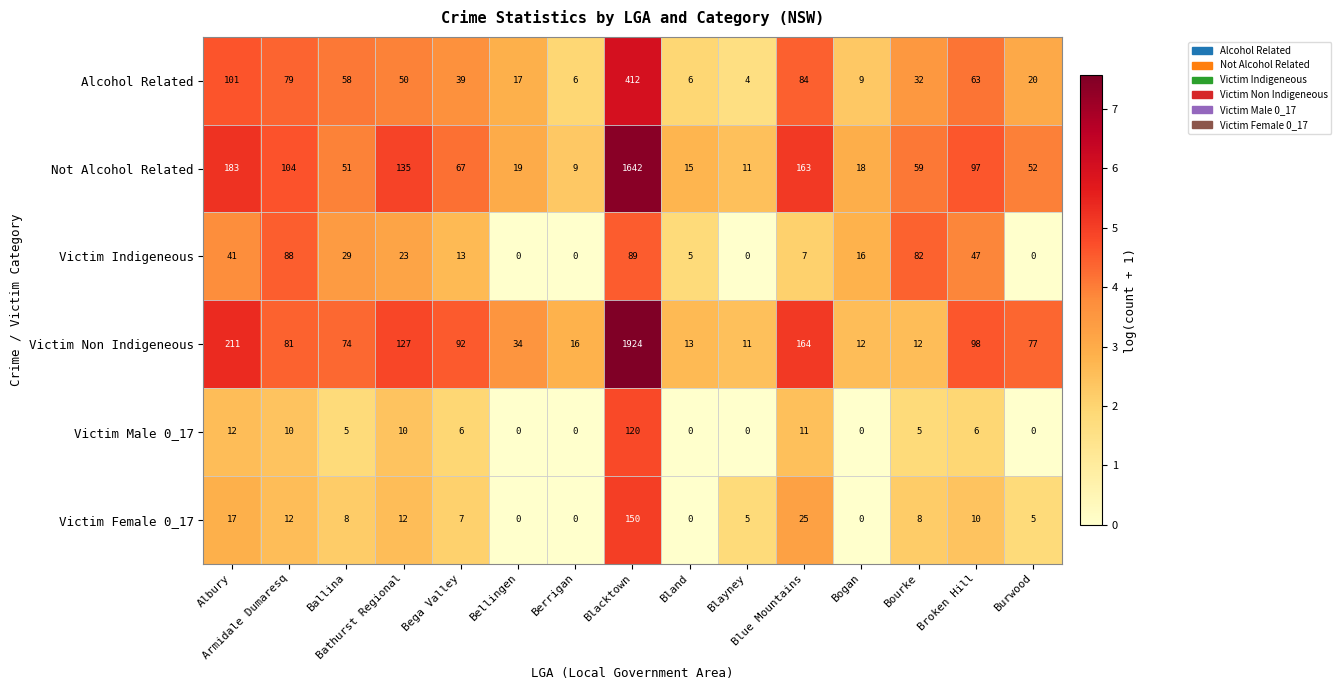

What is the average value of the Victim Non Indigeneous series?

196